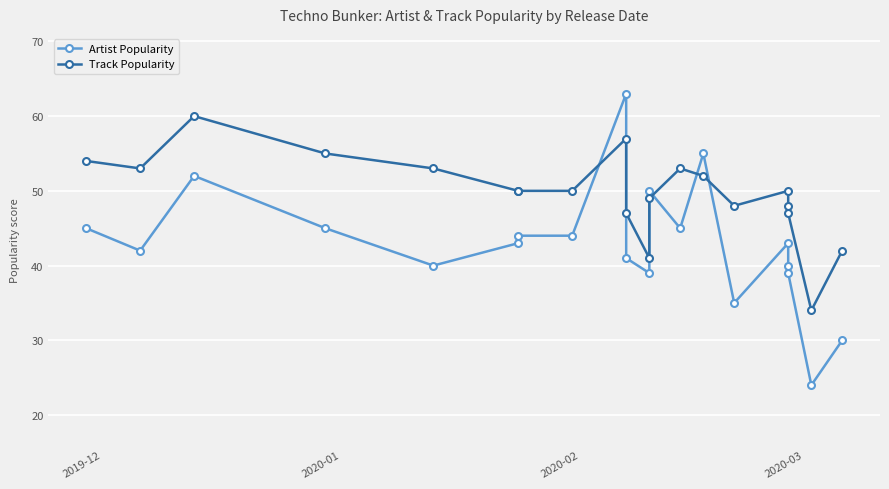

Does the chart display data point markers on the line(s)?

Yes